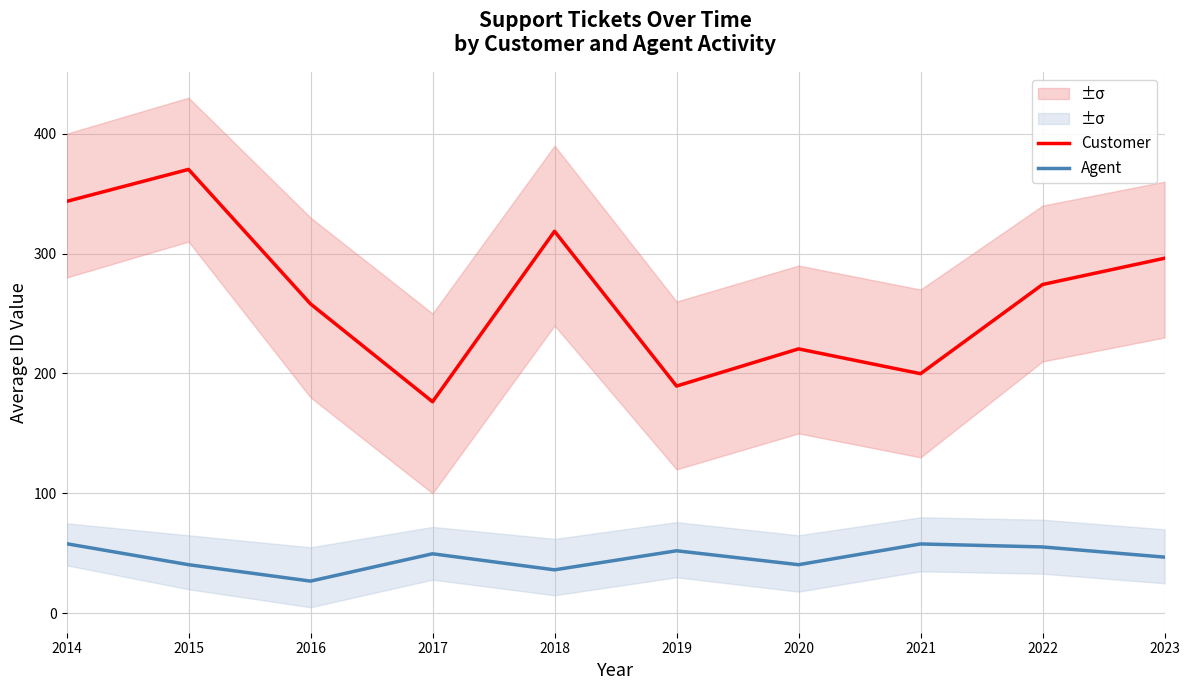

At 2017, list the series in order from largest to smallest.

Customer, Agent